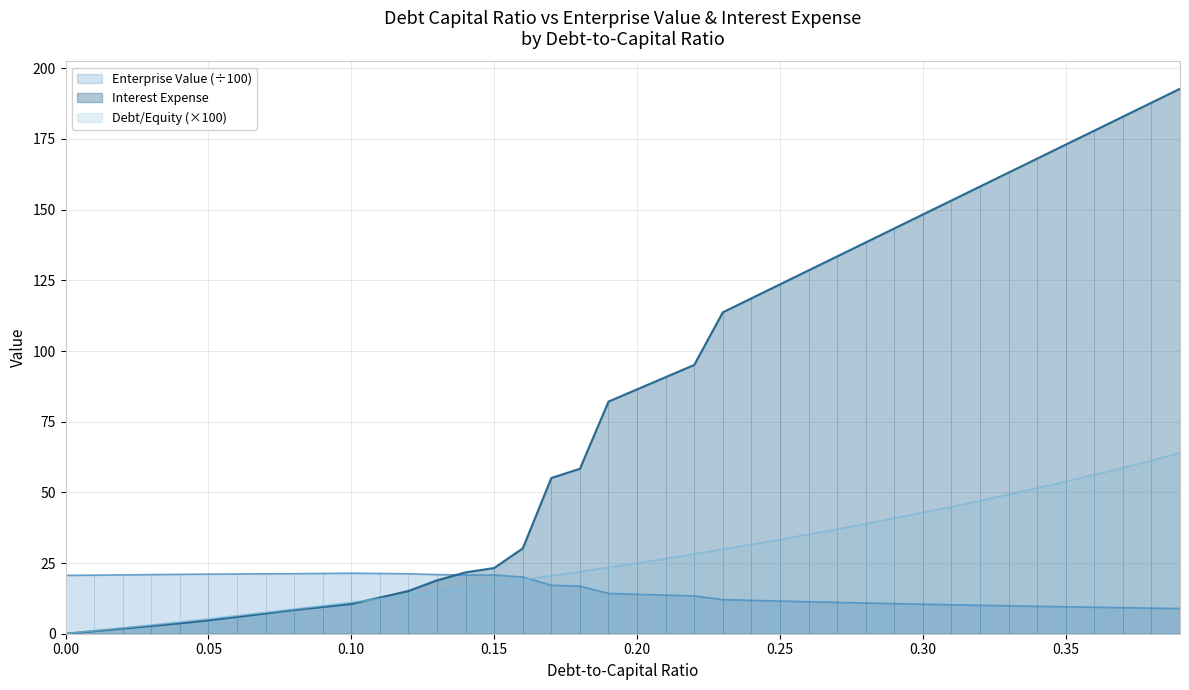

List the series in order of their peak value, highest first.

interest_expense, debt_capital, enterprise_value